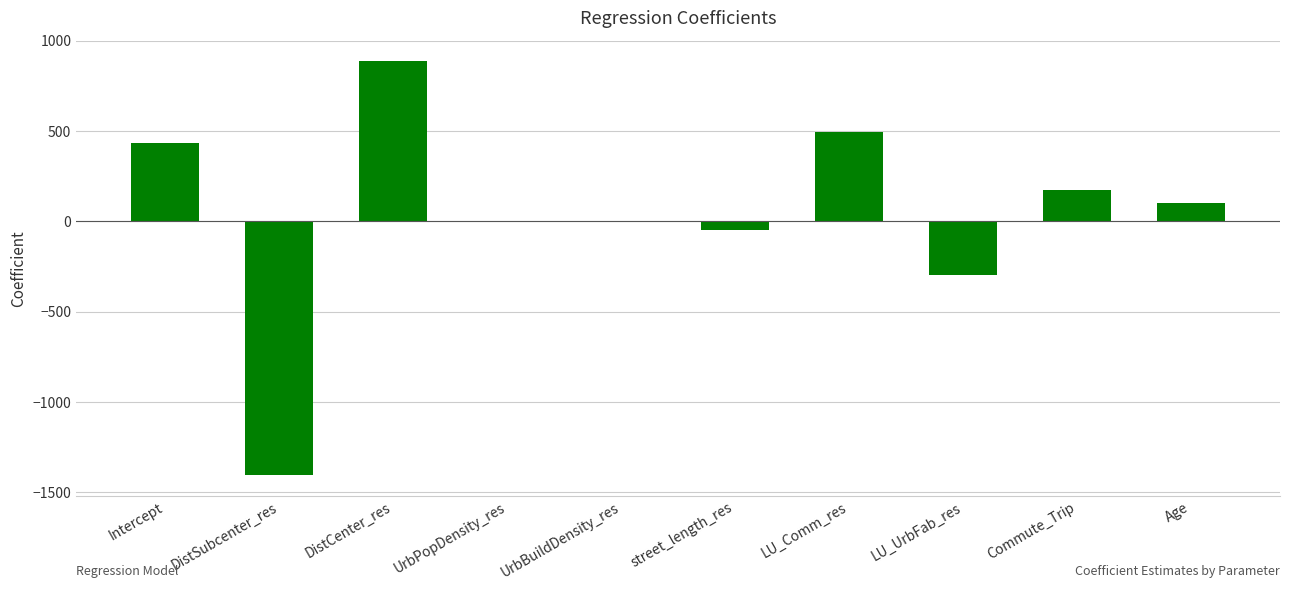

True or false: the data shows 1544.2 at DistCenter_res.

False